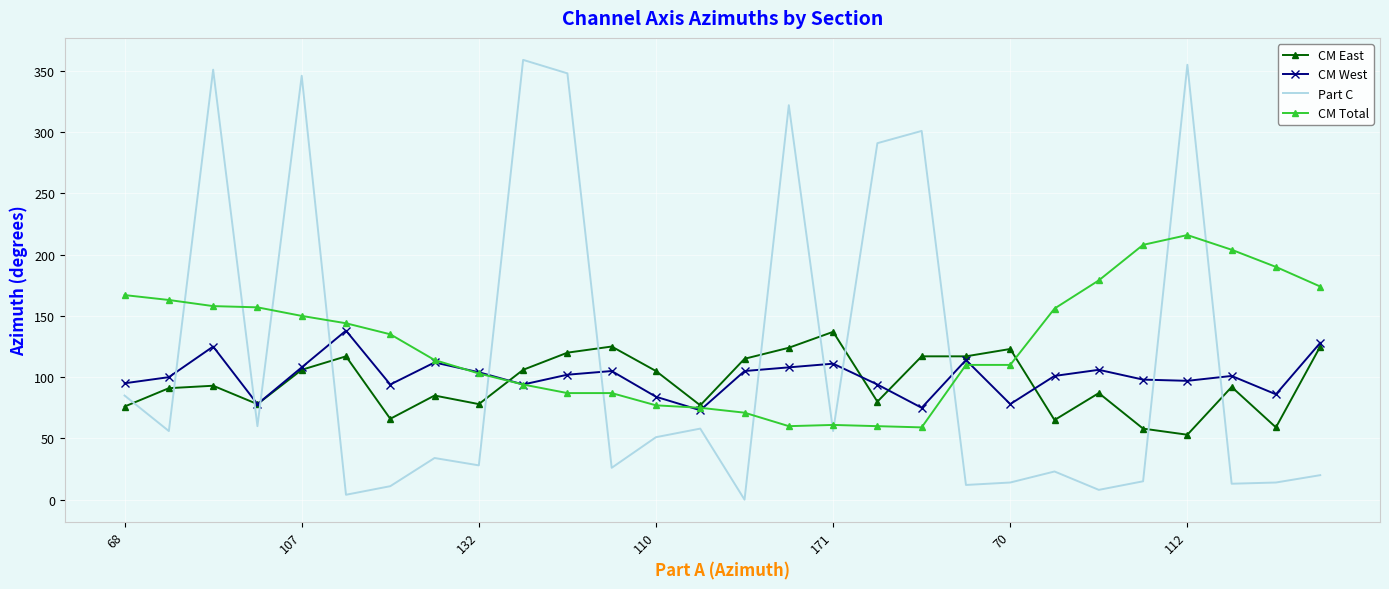

What is the average value of the CM Total series?

127